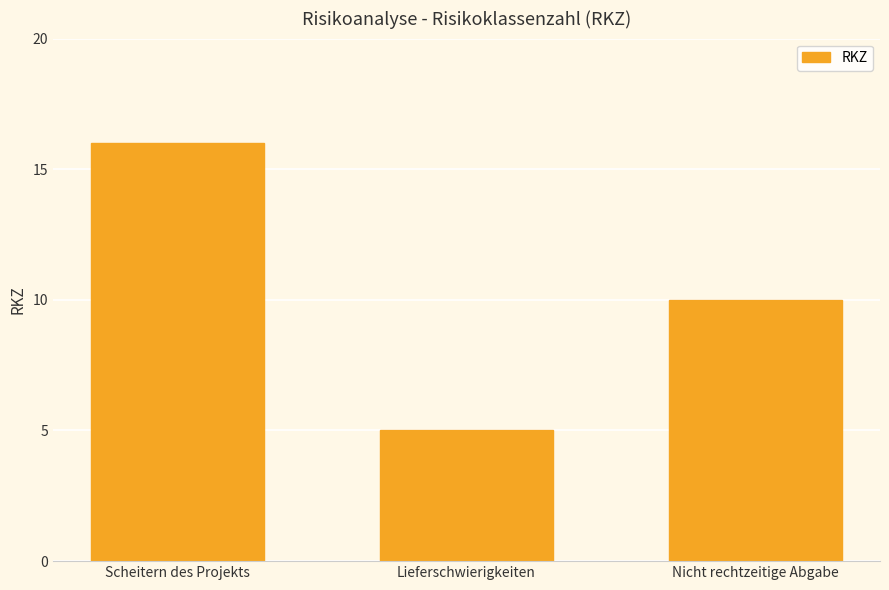

What is the smallest value displayed?

5